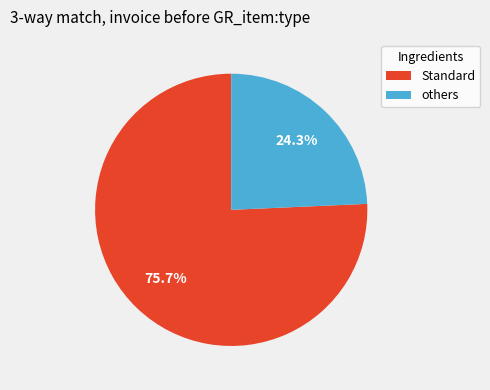

Approximately how many times larger is the value at others compared to Standard?

0.3